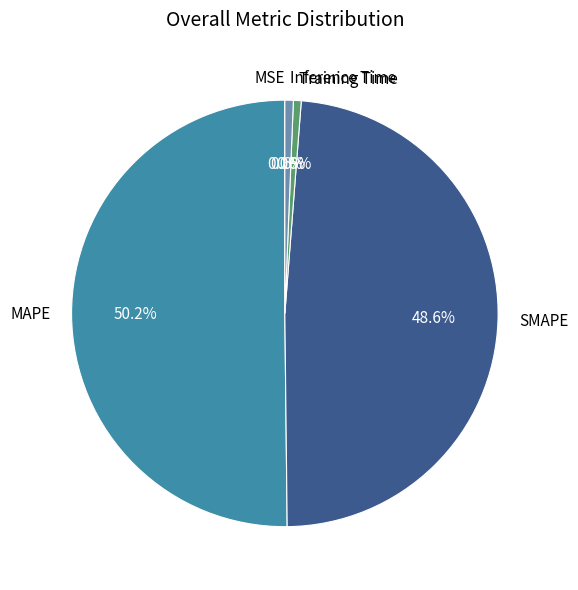

Which slice is the largest?

MAPE